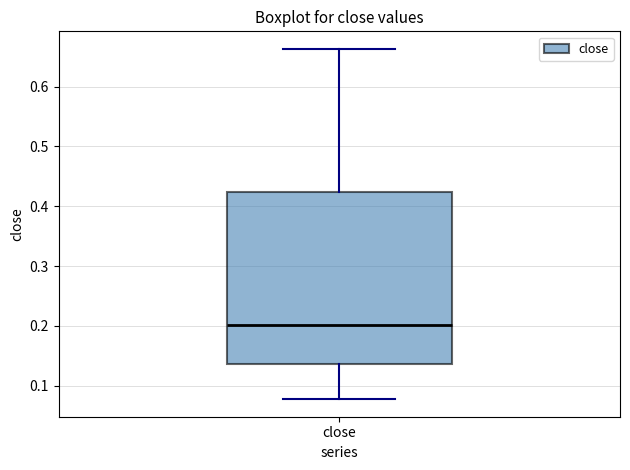

Read this box plot against the y-axis: the position of the median line, the range covered by the box, and the ends of both whiskers. The values are not printed on the chart, so give them approximately, as read against the axis.

median 0.20, box 0.14 to 0.42, whiskers 0.08 to 0.66